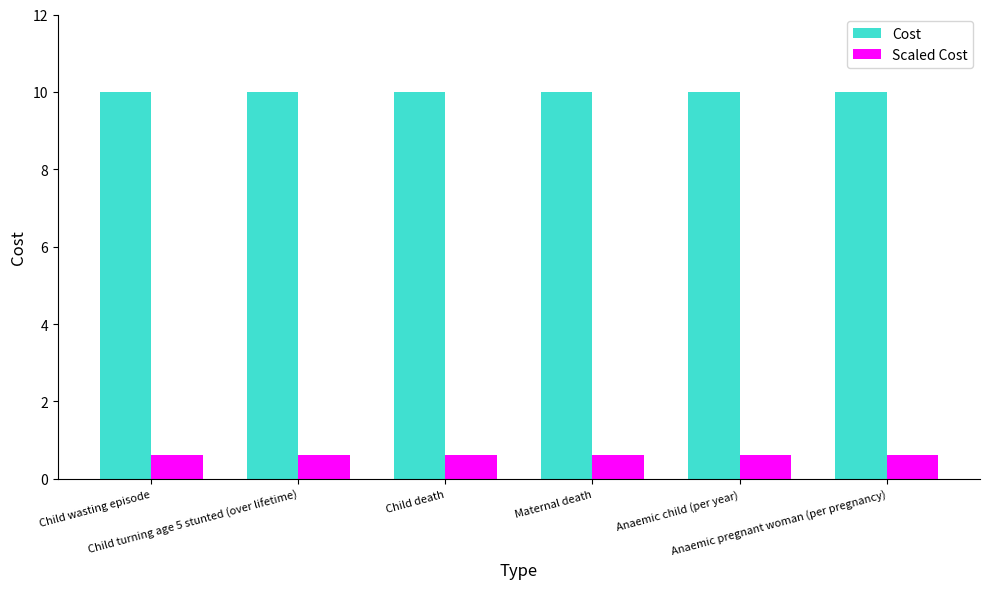

Rank the series by their maximum value, from highest to lowest.

Cost, Scaled Cost